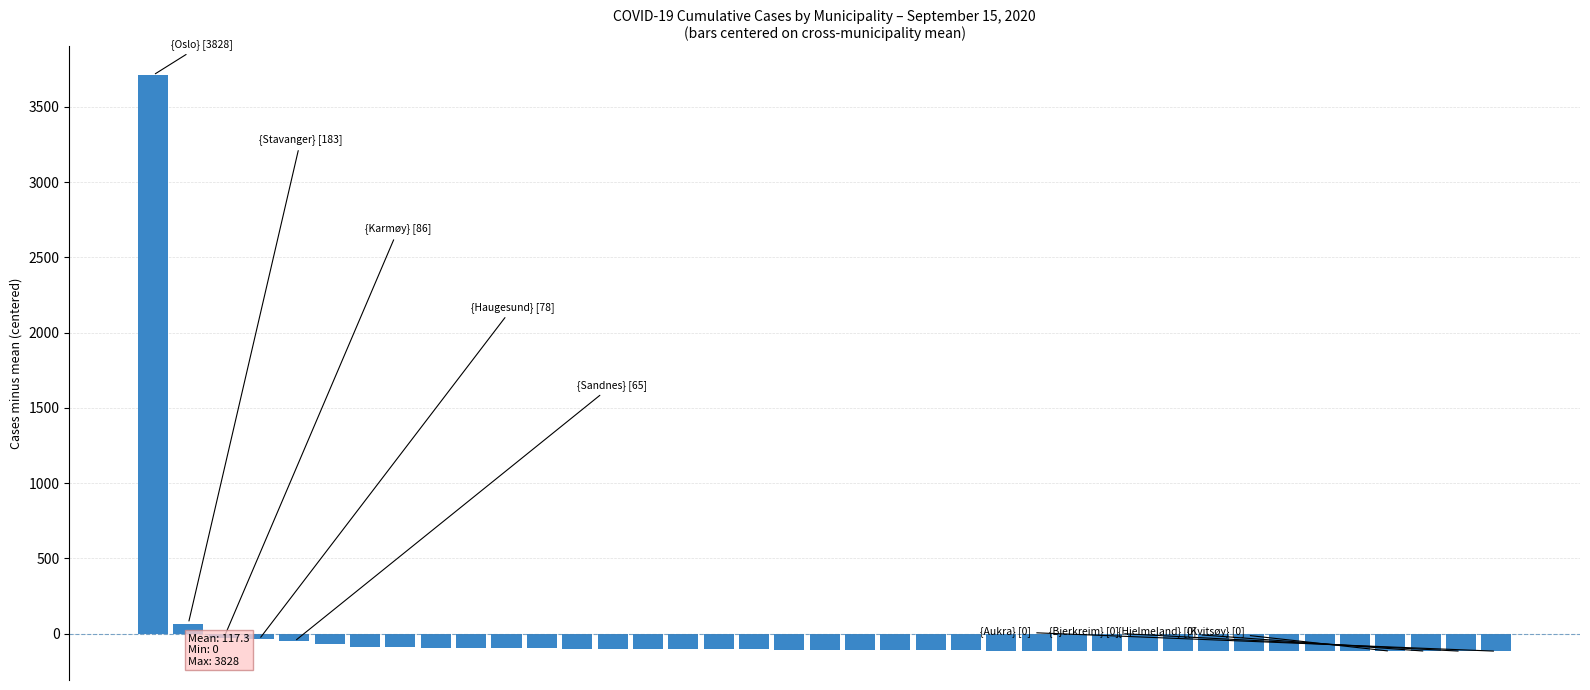

What is the minimum value shown in the chart?

-117.3